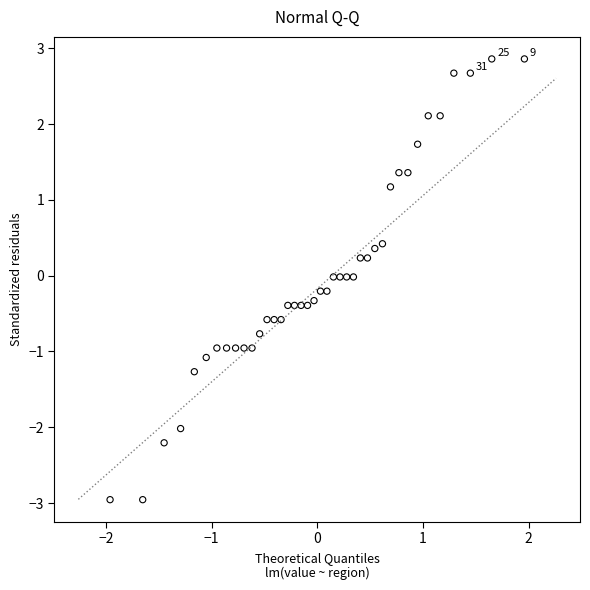

What is the range of X values (max minus min)?

3.9